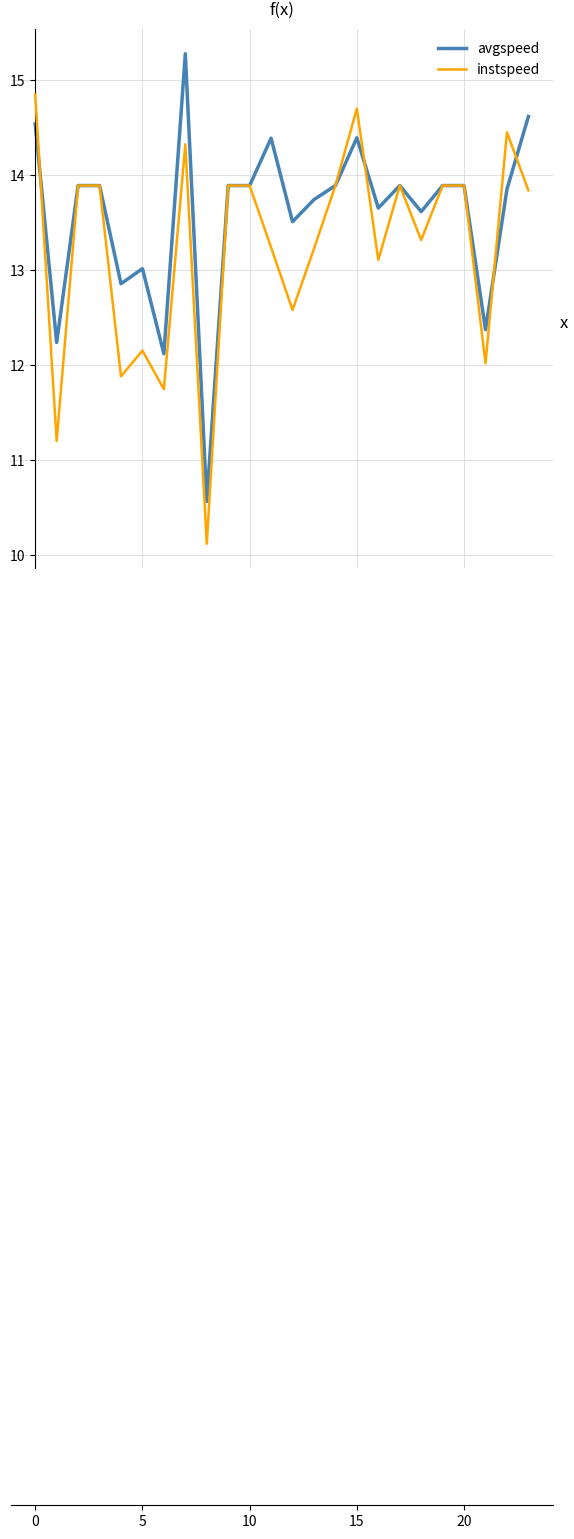

Which series has the largest total across all categories?

avgspeed